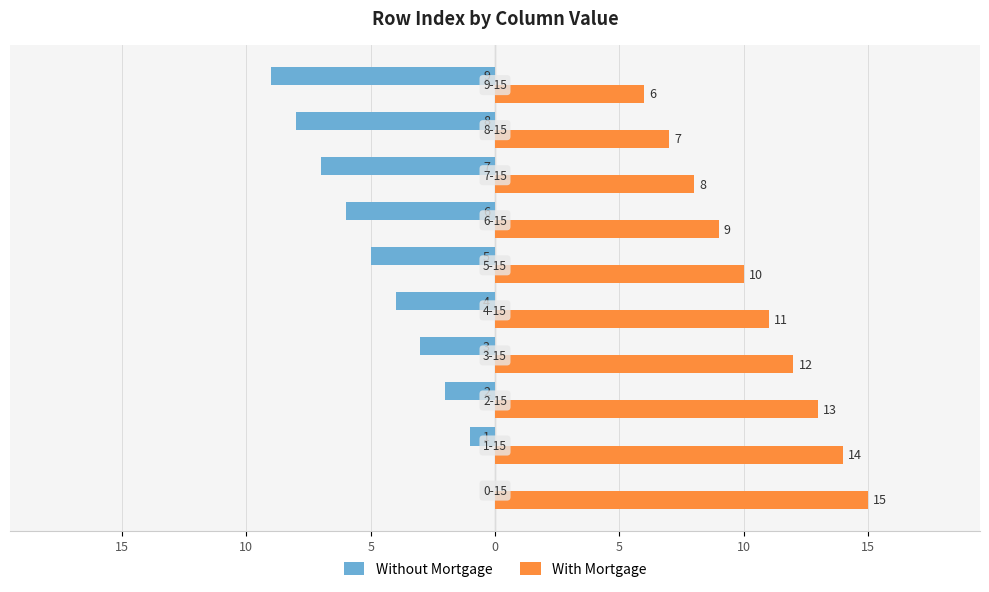

Which series has the largest total across all categories?

With Mortgage